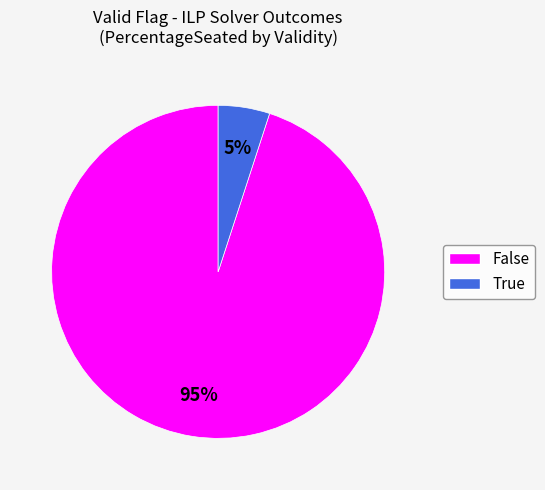

Approximately how many times larger is the value at False compared to True?

19.0